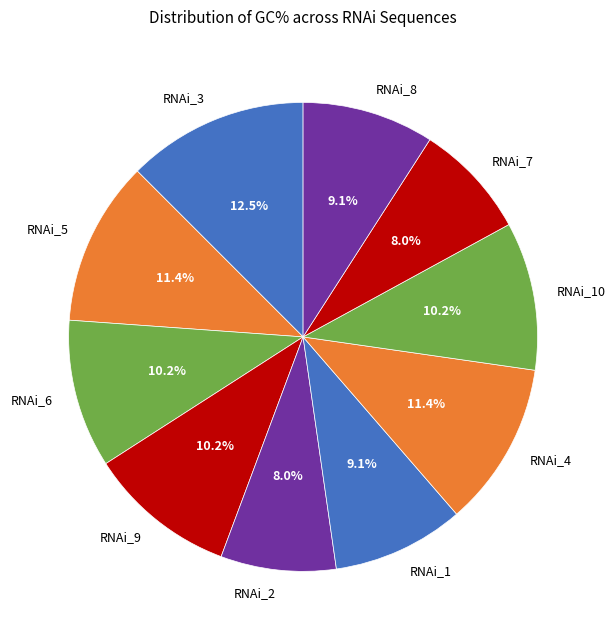

Is there any slice that represents more than half of the pie?

No